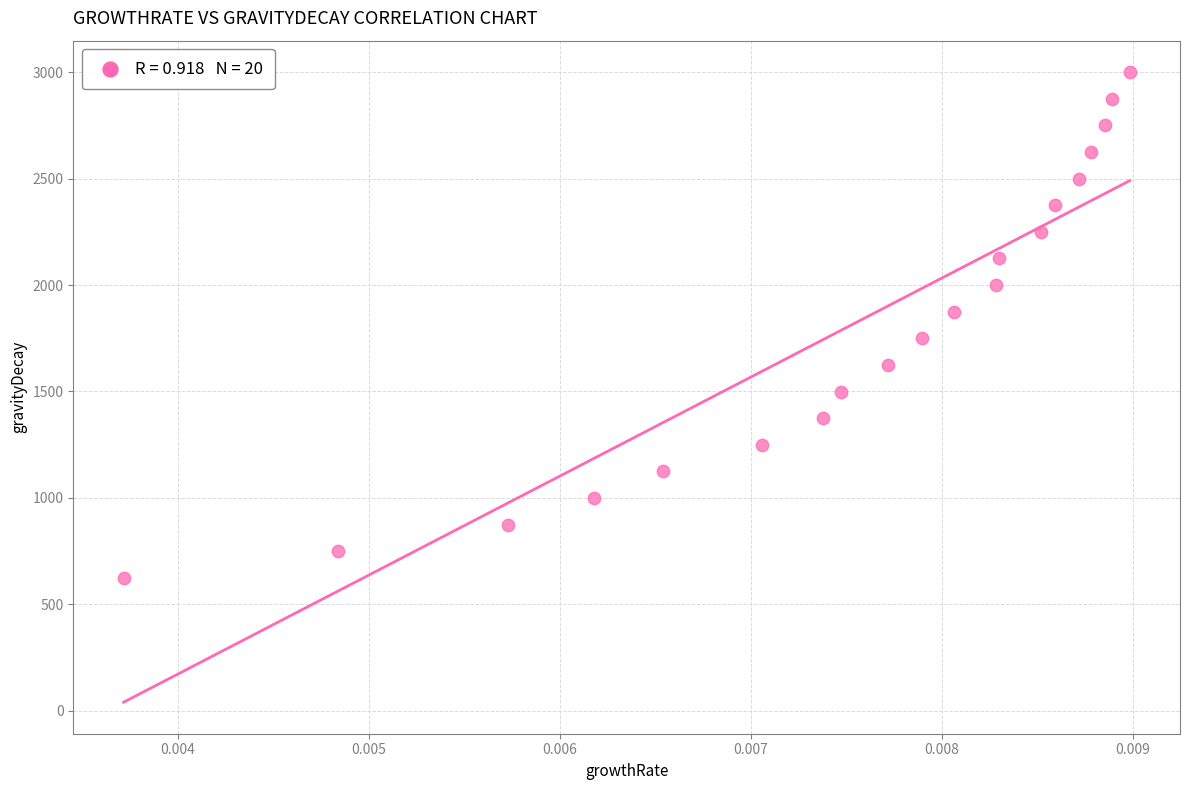

What is the range of Y values (max minus min)?

2375.2